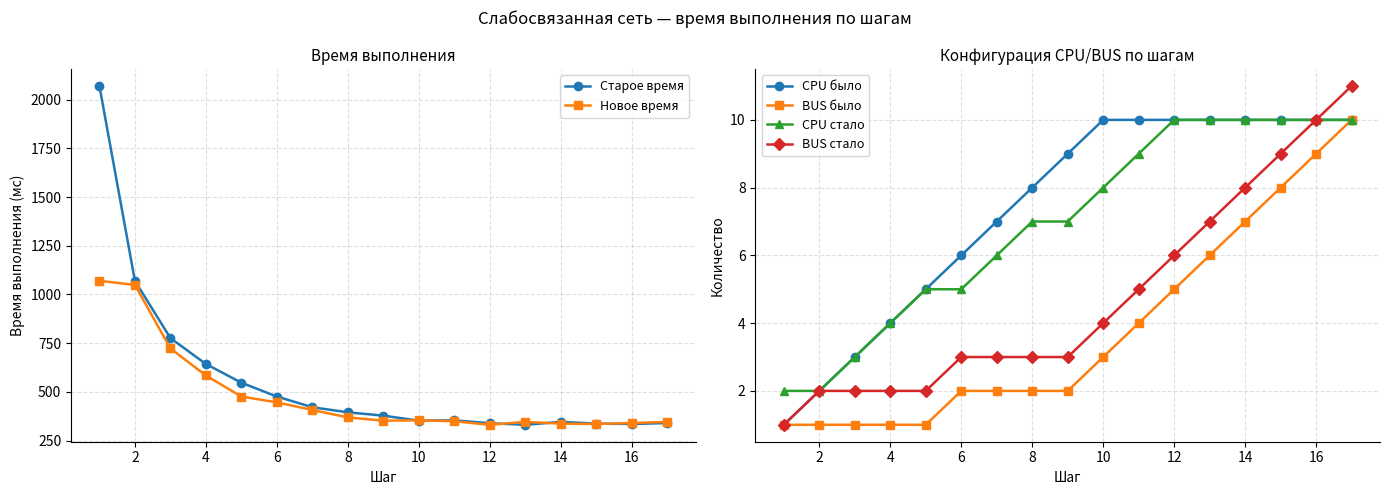

True or false: CPU стало has a value of 8 at 10.

True